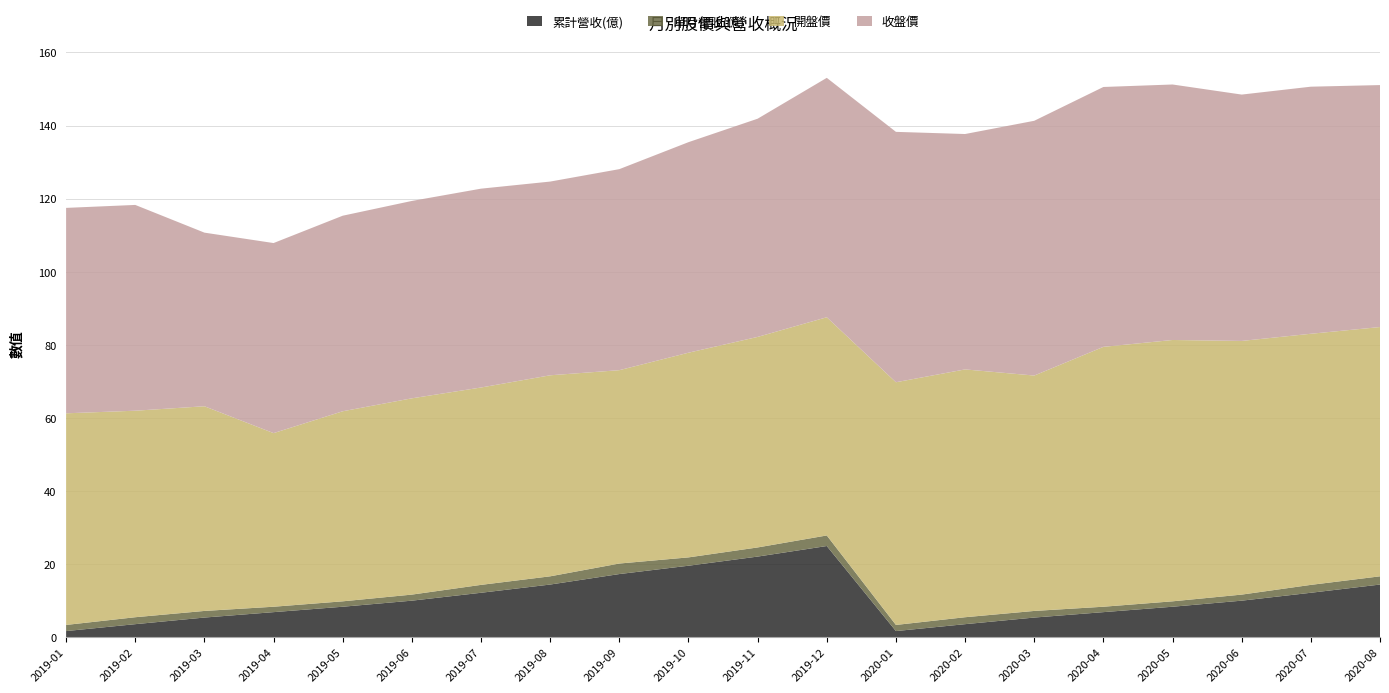

Reading left to right, what are all the values shown in this chart?

累計營收(億): 2019-01=1.7	2019-02=3.6	2019-03=5.4	2019-04=6.9	2019-05=8.3	2019-06=10.0	2019-07=12.2	2019-08=14.4	2019-09=17.3	2019-10=19.6	2019-11=22.1	2019-12=24.9	2020-01=1.7	2020-02=3.6	2020-03=5.4	2020-04=6.9	2020-05=8.3	2020-06=10.0	2020-07=12.2	2020-08=14.4
單月營收(億): 2019-01=1.7	2019-02=1.9	2019-03=1.8	2019-04=1.5	2019-05=1.5	2019-06=1.7	2019-07=2.2	2019-08=2.2	2019-09=2.9	2019-10=2.3	2019-11=2.5	2019-12=2.9	2020-01=1.7	2020-02=1.9	2020-03=1.8	2020-04=1.5	2020-05=1.5	2020-06=1.7	2020-07=2.2	2020-08=2.2
開盤價: 2019-01=57.9	2019-02=56.5	2019-03=56.0	2019-04=47.5	2019-05=52.0	2019-06=53.7	2019-07=54.0	2019-08=55.0	2019-09=52.9	2019-10=56.0	2019-11=57.6	2019-12=59.7	2020-01=66.4	2020-02=67.8	2020-03=64.4	2020-04=71.1	2020-05=71.5	2020-06=69.4	2020-07=68.7	2020-08=68.2
收盤價: 2019-01=56.2	2019-02=56.3	2019-03=47.5	2019-04=52.0	2019-05=53.5	2019-06=54.0	2019-07=54.4	2019-08=53.0	2019-09=55.0	2019-10=57.6	2019-11=59.7	2019-12=65.5	2020-01=68.5	2020-02=64.4	2020-03=69.7	2020-04=71.1	2020-05=69.9	2020-06=67.4	2020-07=67.6	2020-08=66.2